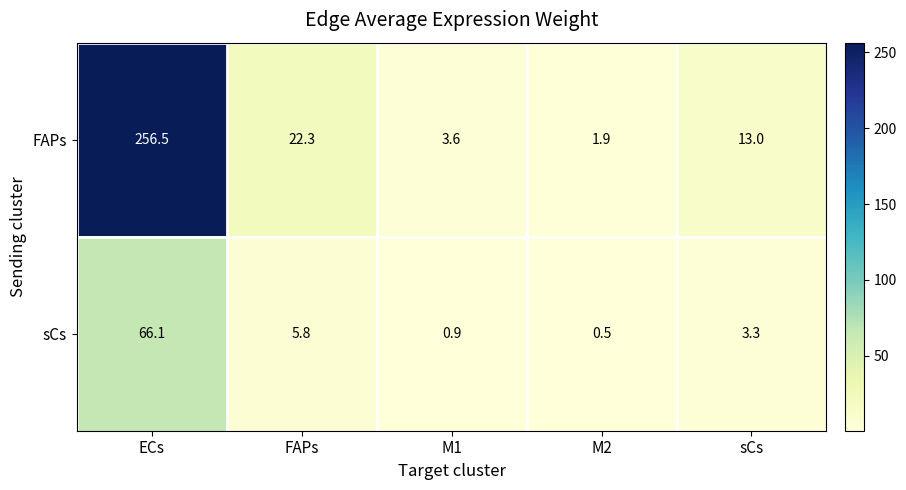

What is the difference between the maximum and minimum values in the sCs series?

65.6